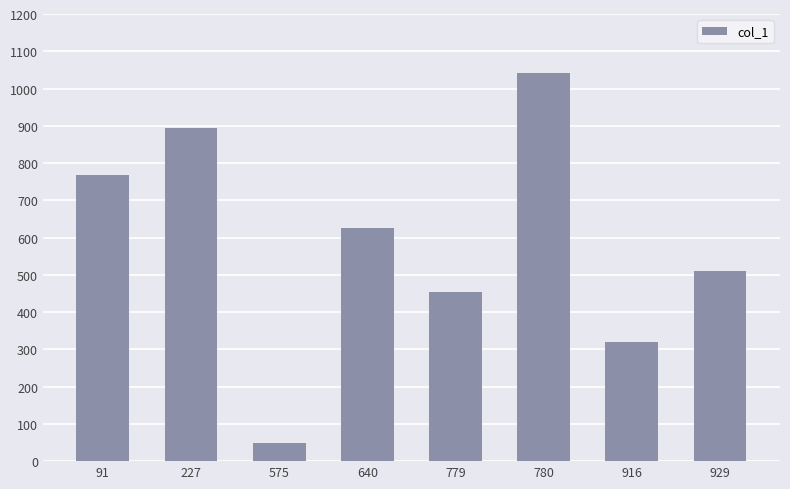

The chart shows a value of 625 at 640. True or false?

True